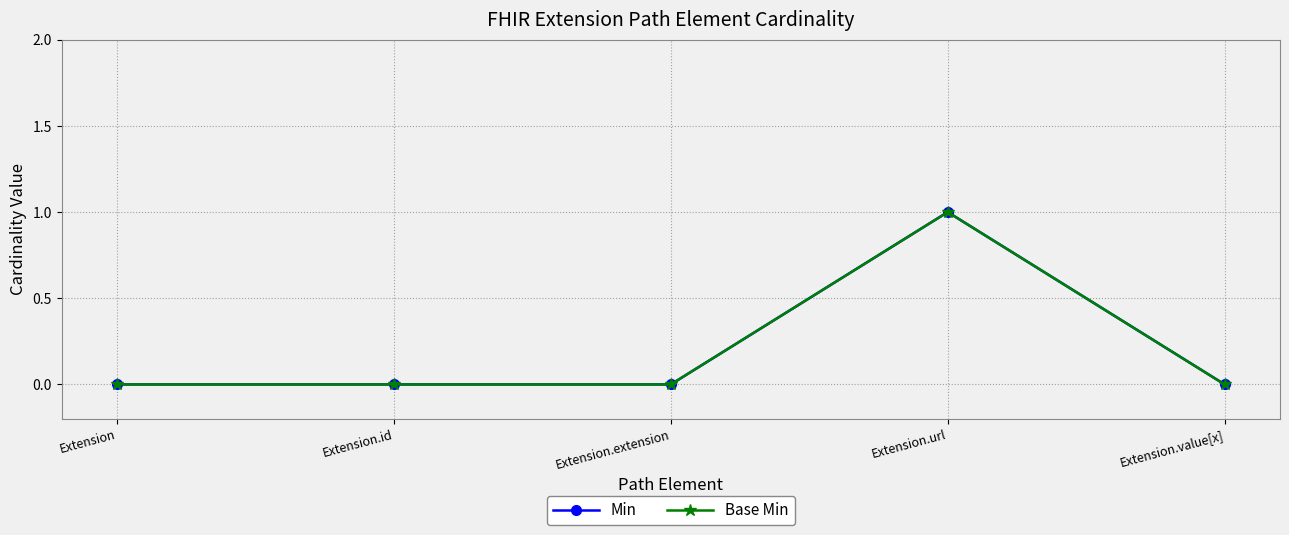

Is this an area chart (filled region under the line)?

No